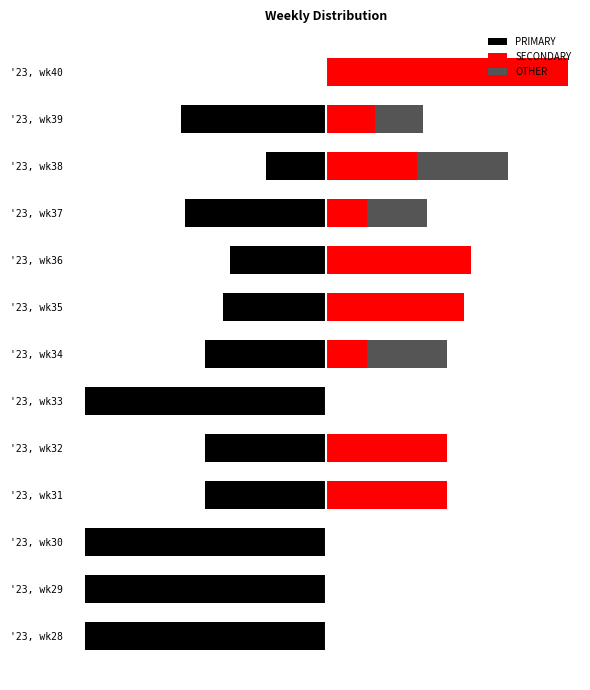

At '23, wk39, list the series in order from largest to smallest.

SECONDARY, OTHER, PRIMARY